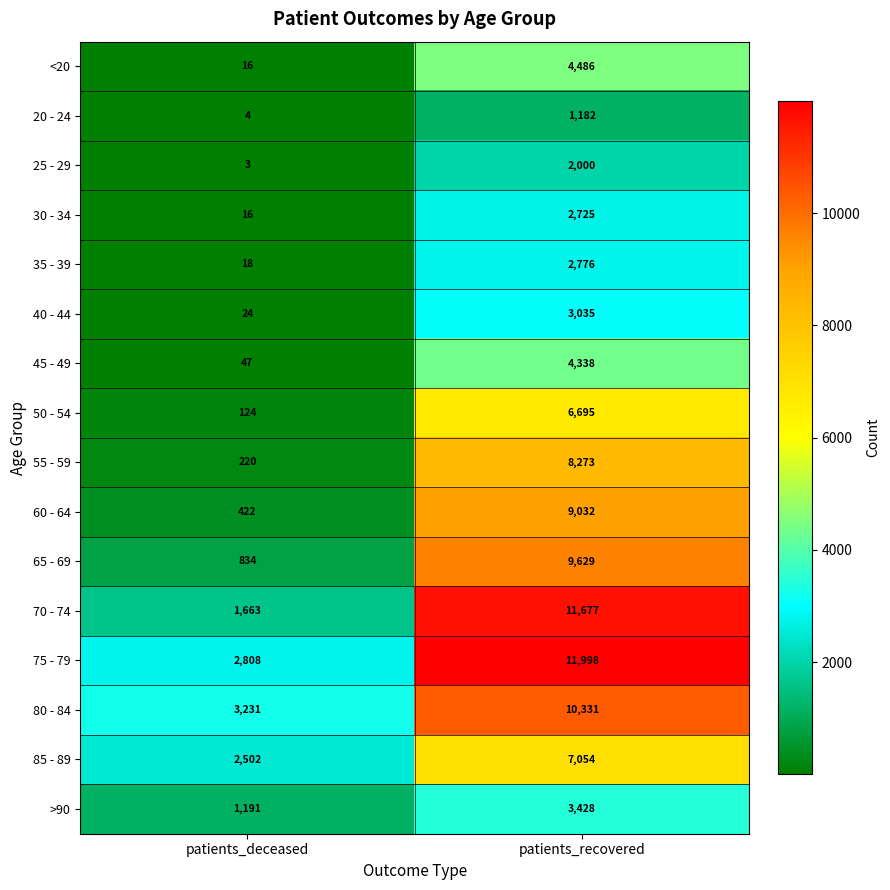

The value of 25 - 29 at patients_deceased is 3. True or false?

True